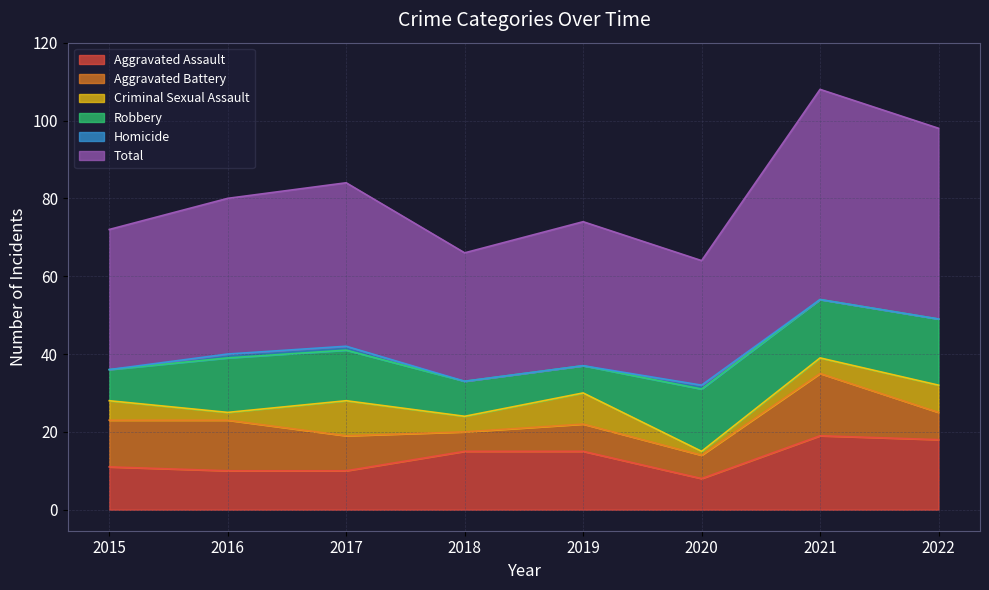

True or false: Homicide and Criminal Sexual Assault cross at least once.

False